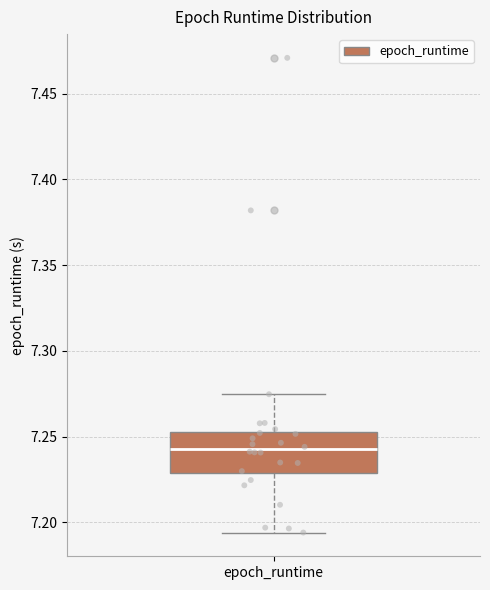

Transcribe this box plot: give where the median line is, the range the box spans, and where the two whiskers end, as read against the y-axis. The values are not printed on the chart, so give them approximately, as read against the axis.

median 7.245, box 7.230 to 7.255, whiskers 7.195 to 7.275